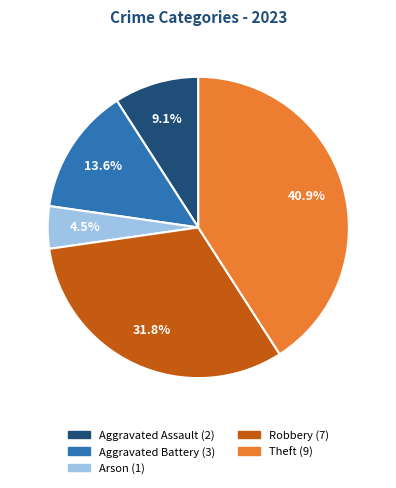

Count the number of slices in the pie.

5